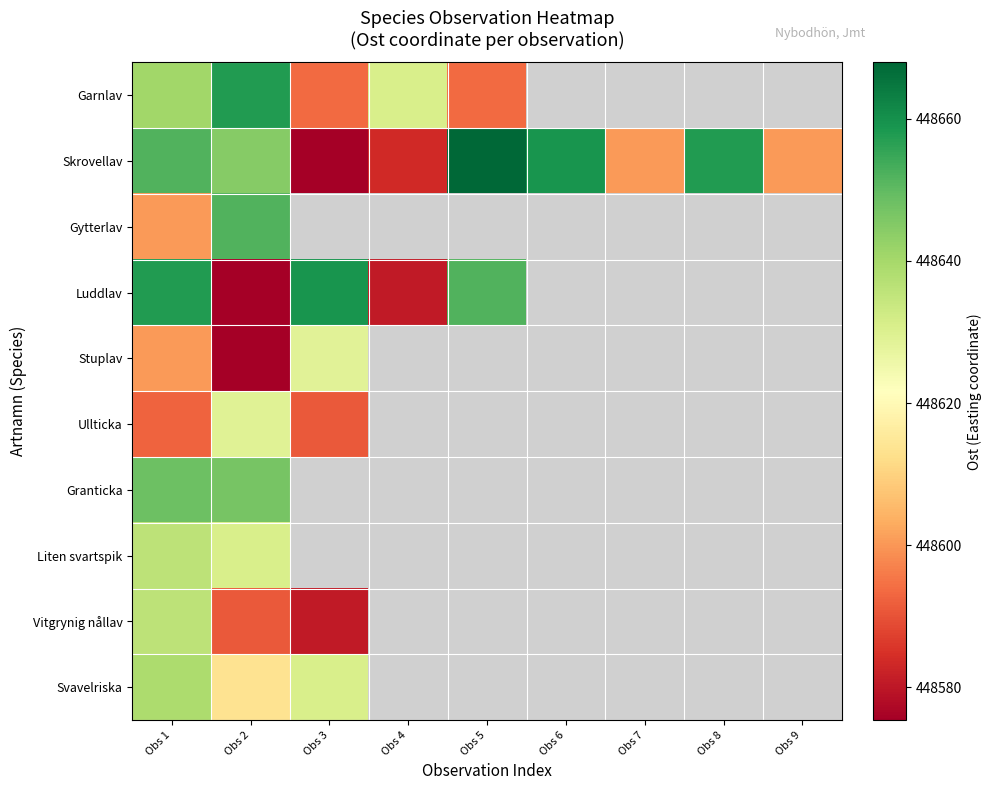

What is the spread (max minus min) of values at Obs 2?

82.4